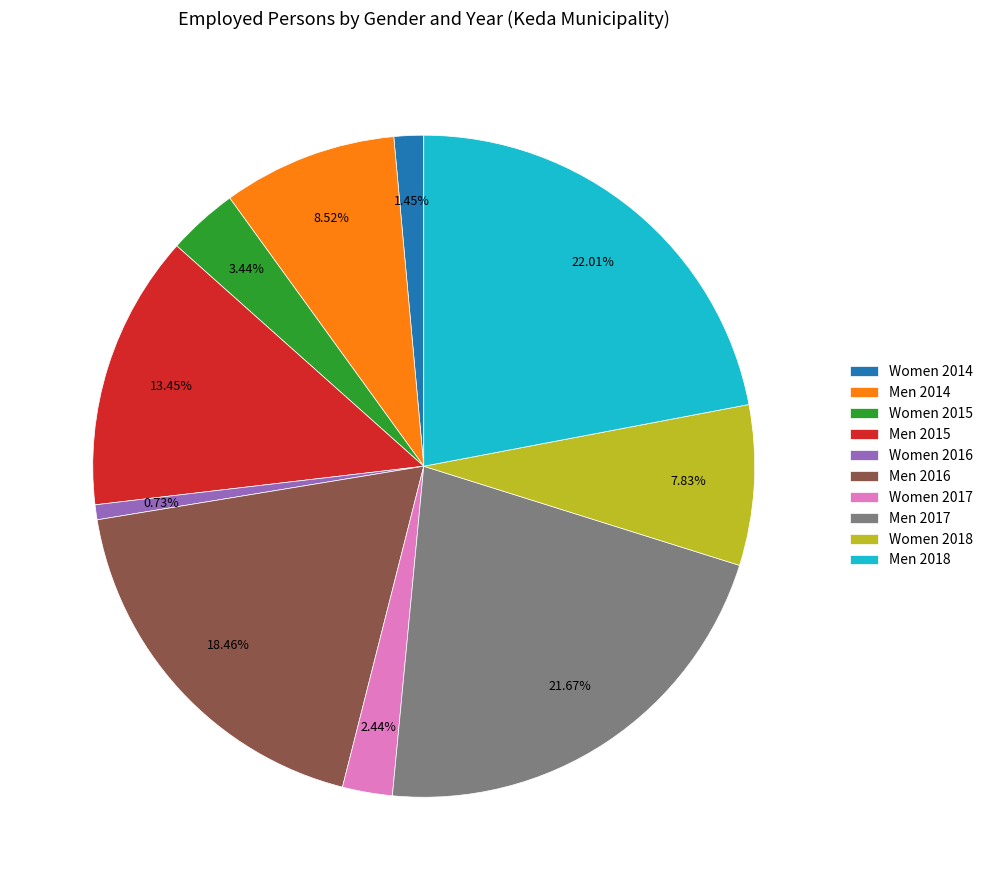

What percentage is the Men 2016 slice, to the nearest percent?

18%